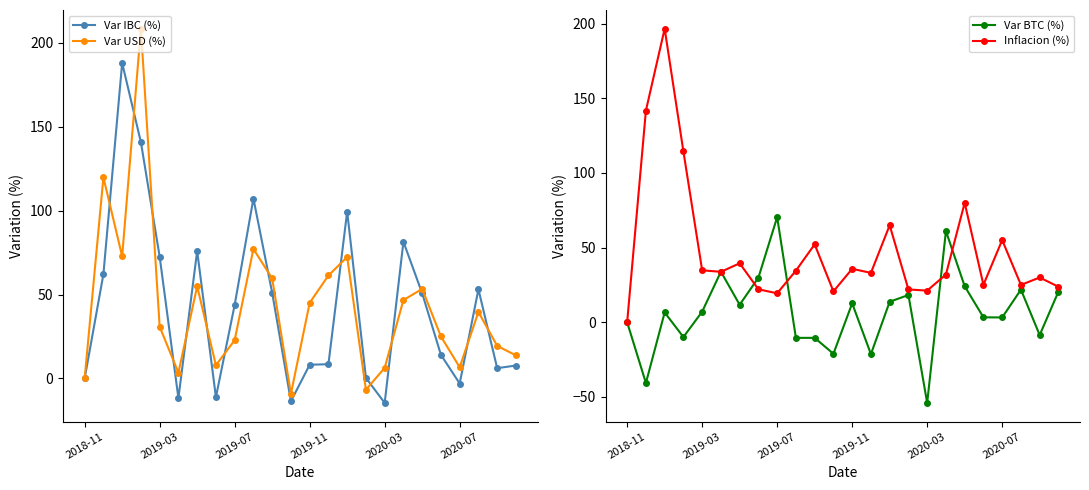

What is the maximum value for Var IBC (%)?

188.0